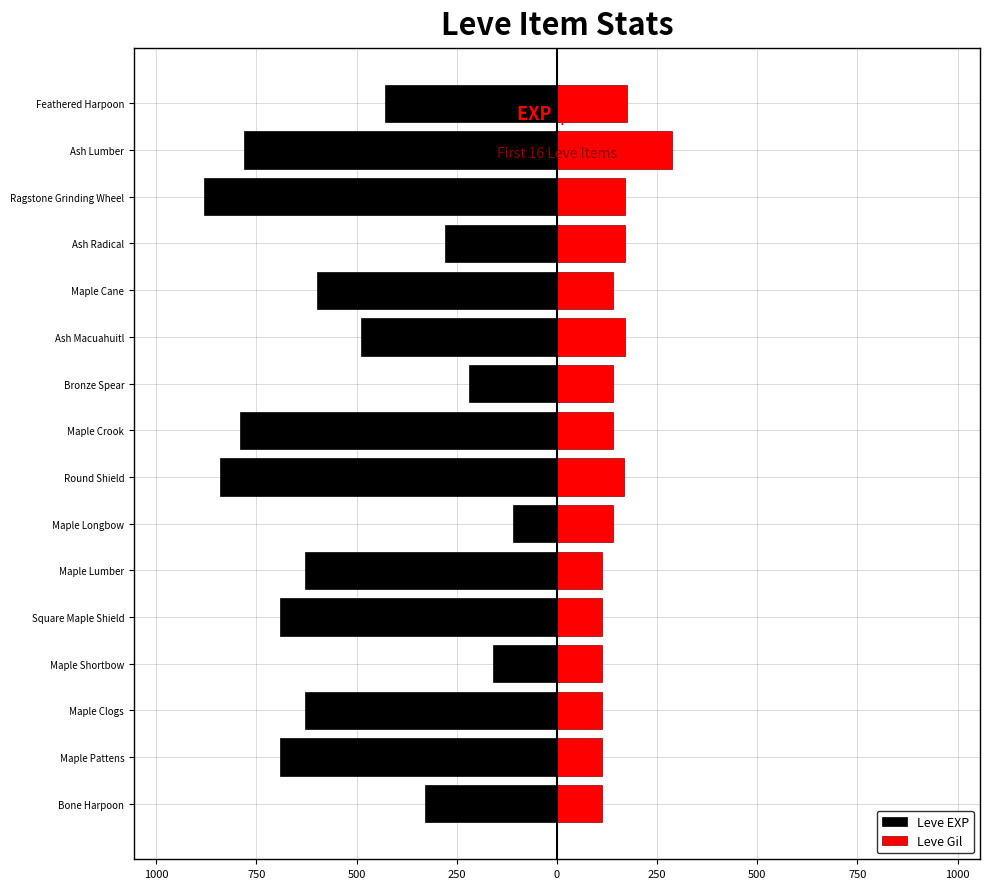

What is the maximum value shown in the chart?

287